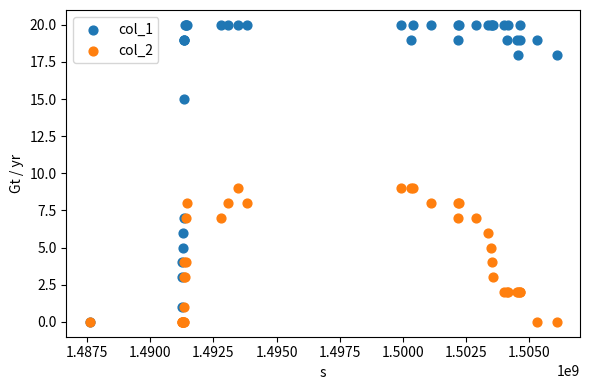

Which series contains the highest Y value?

col_1